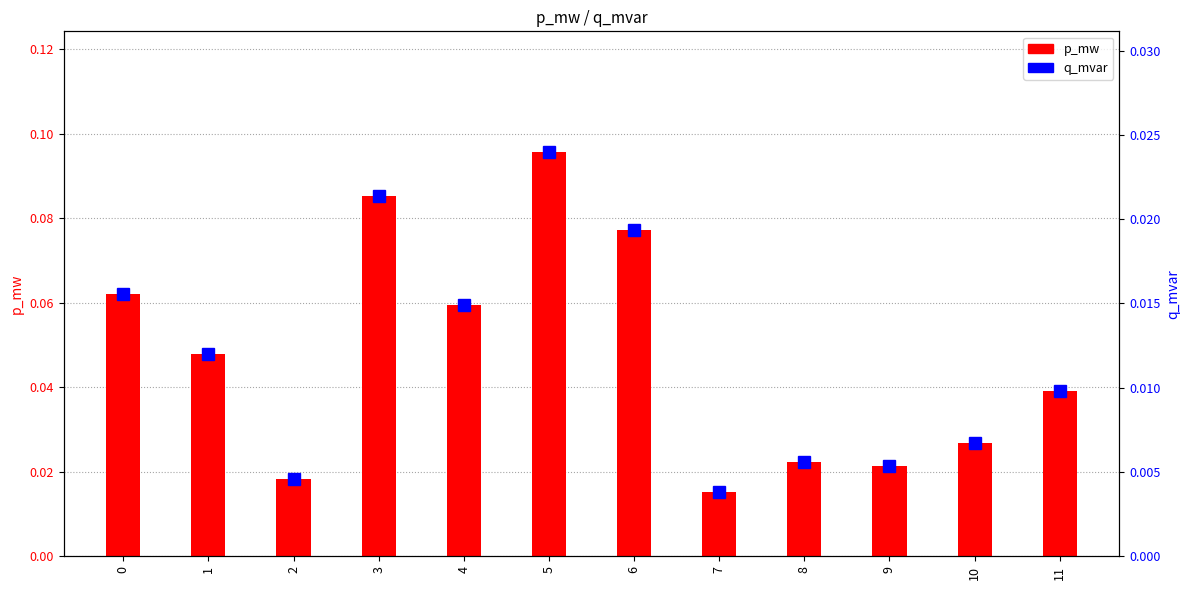

Rank the series by their average value, from highest to lowest.

p_mw, q_mvar